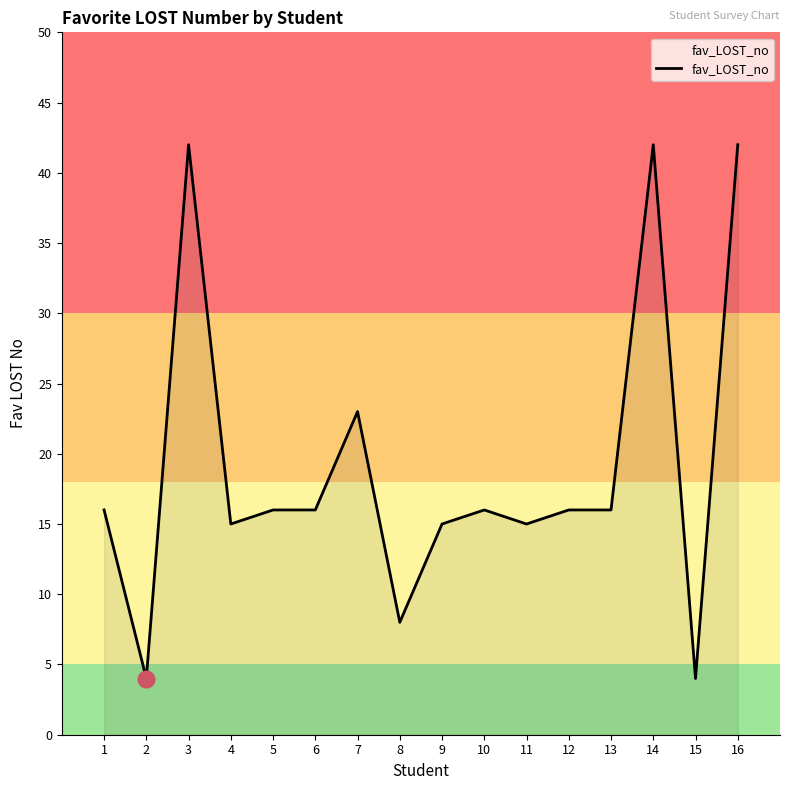

Is it true that the value at 5 is 8?

False